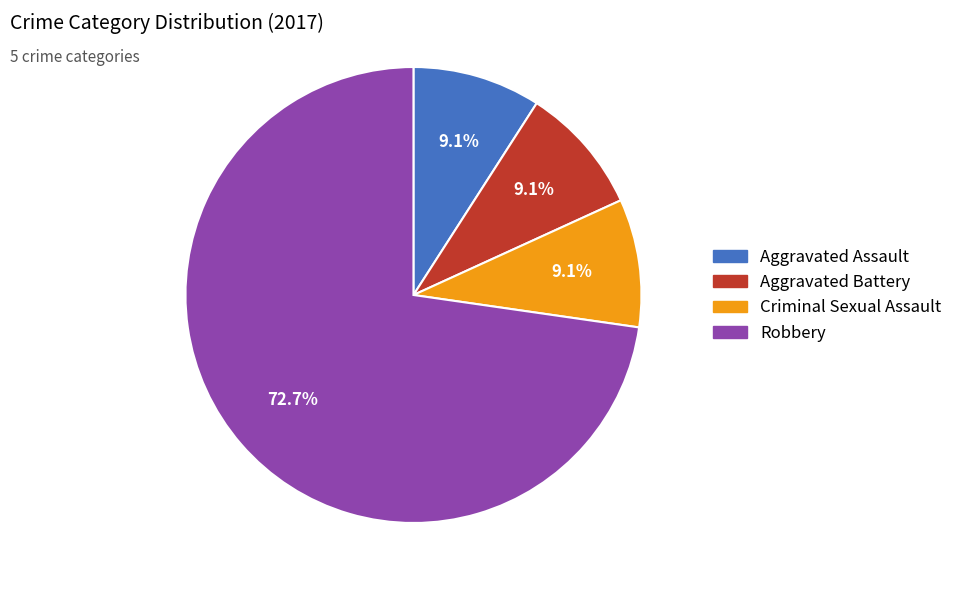

To the nearest percent, what portion does Aggravated Assault represent?

9%